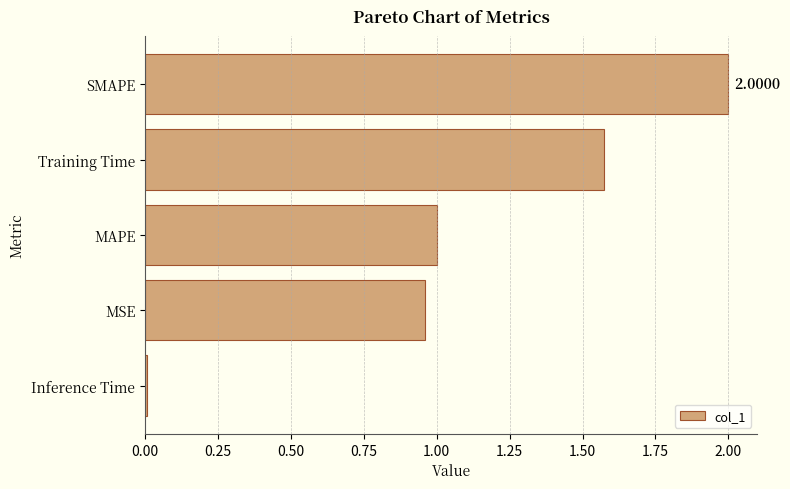

What is the label of the 1st bar from the bottom?

Inference Time